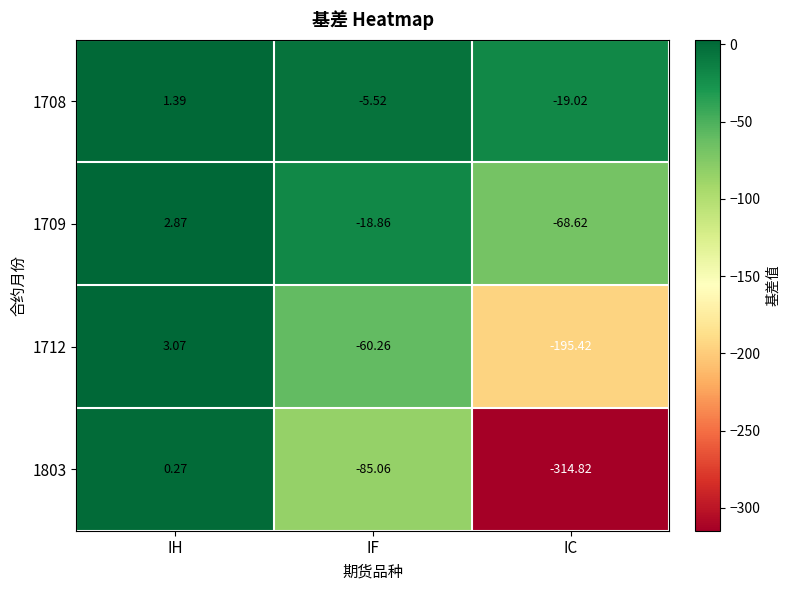

List the labels in order of 1803 value, largest first.

IH, IF, IC